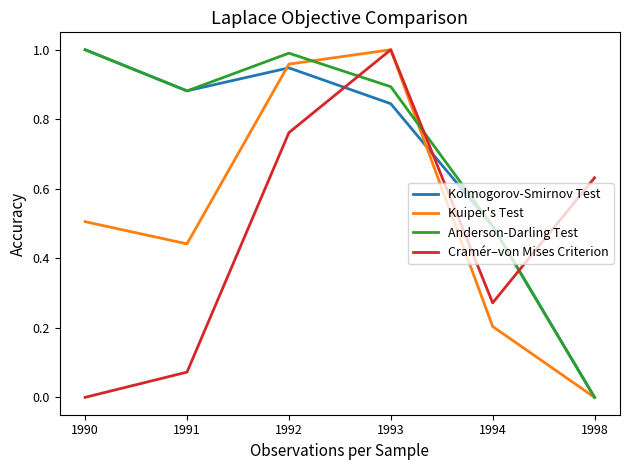

How many categories are shown in the chart?

6